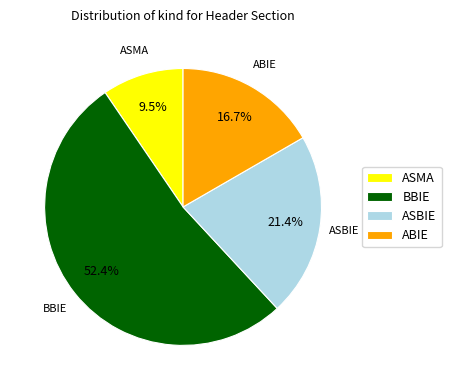

Rank the categories by value from highest to lowest.

BBIE, ASBIE, ABIE, ASMA